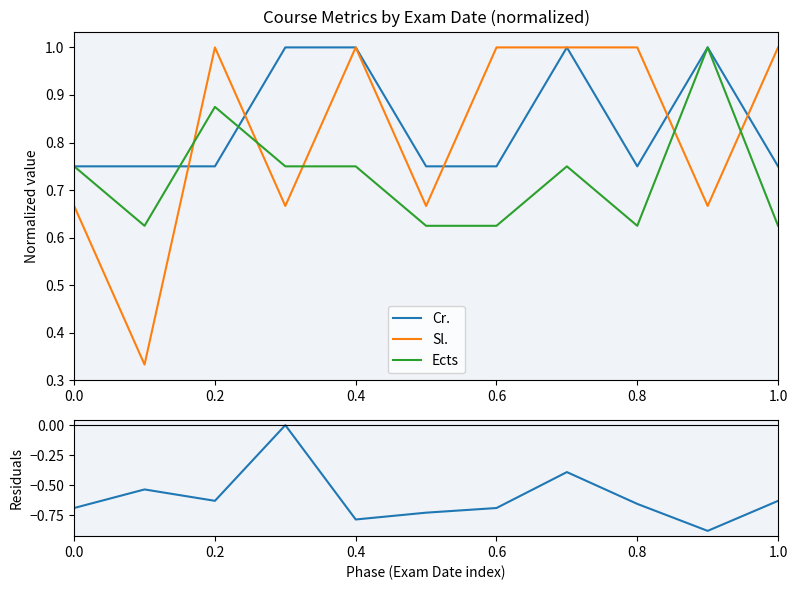

True or false: Sl. and Ects cross at least once.

True